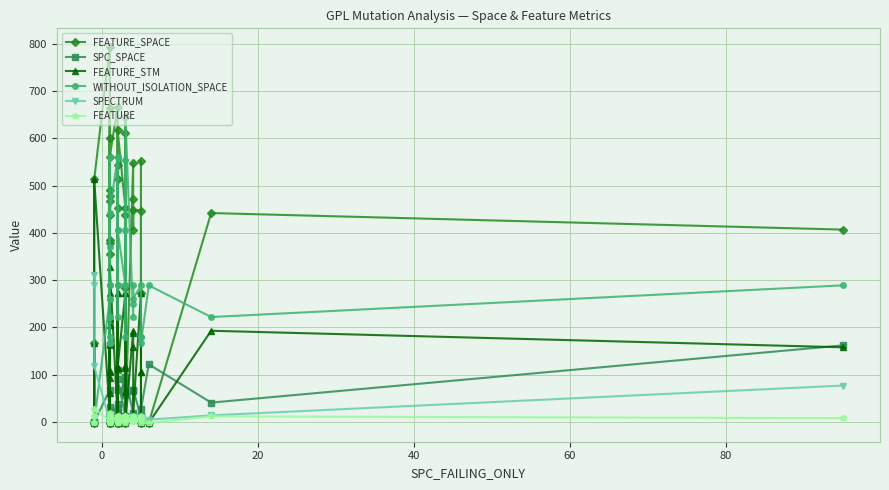

Which category has the highest value in the FEATURE series?

20